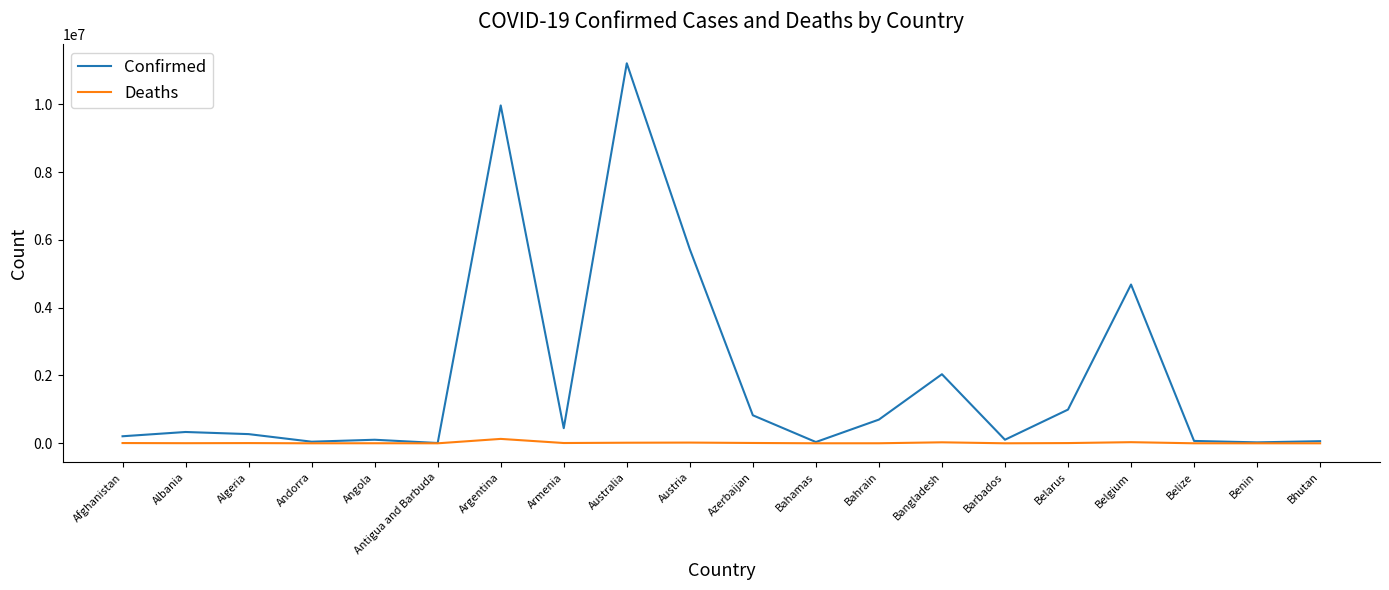

What is the total value across all series at Argentina?

10093868